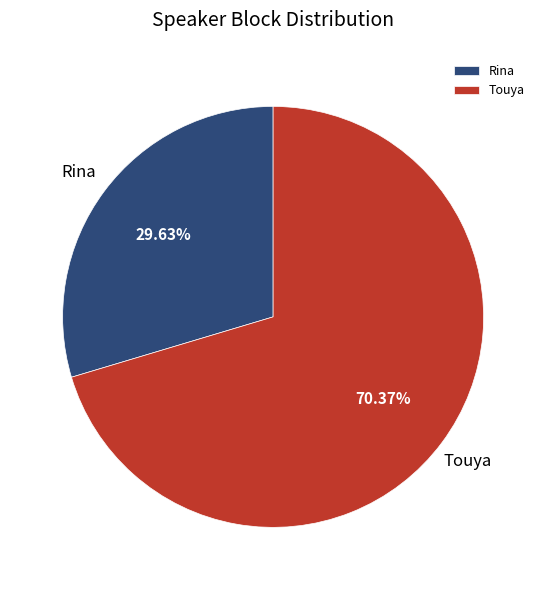

Is it true that Touya is 35% of the pie?

False